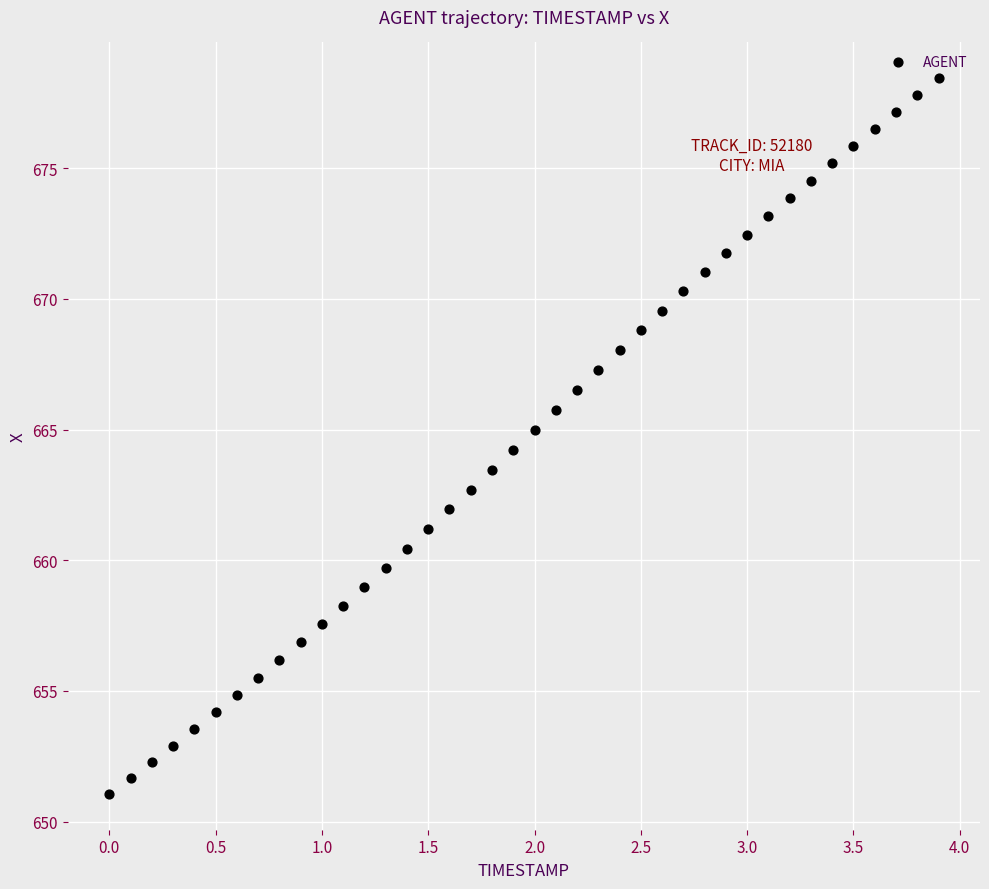

What is the range of X values (max minus min)?

3.9